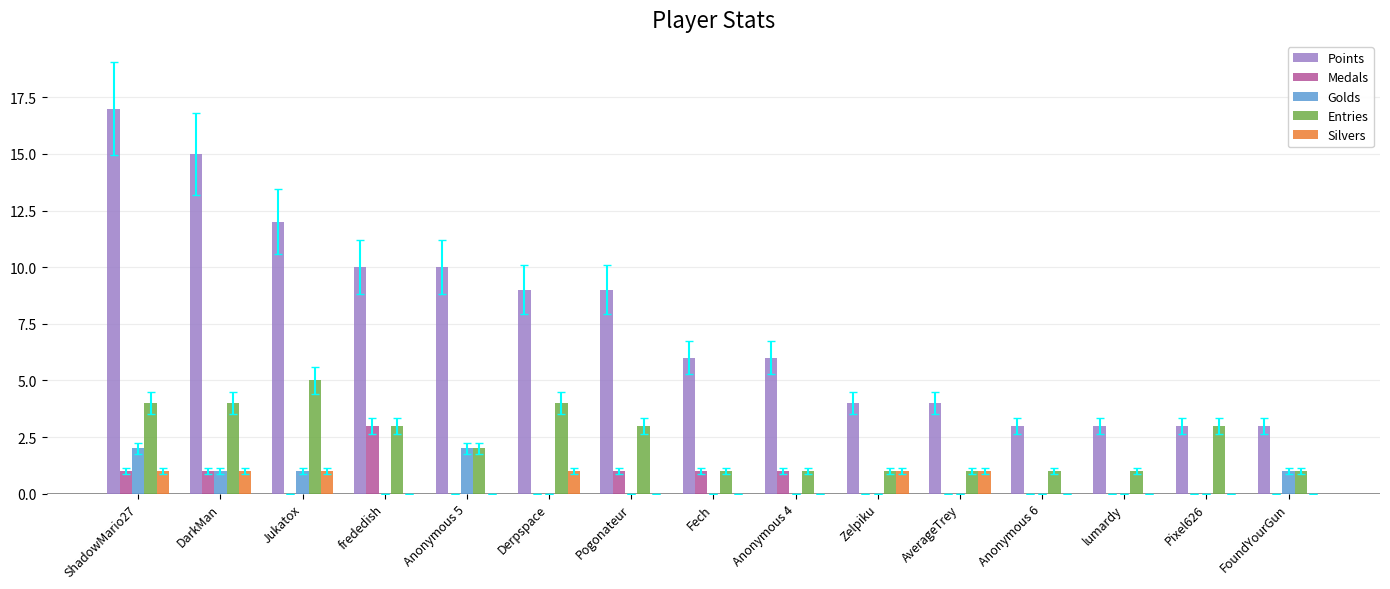

Where does the Entries series first go above 2?

ShadowMario27